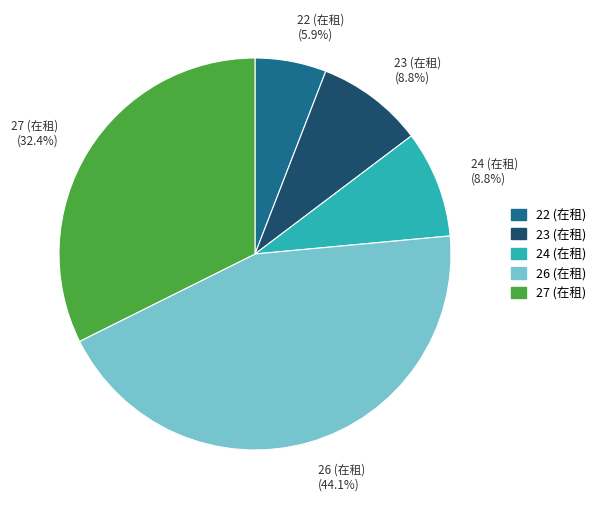

What percentage is NOT represented by 24 (在租) (8.8%)?

91.2%